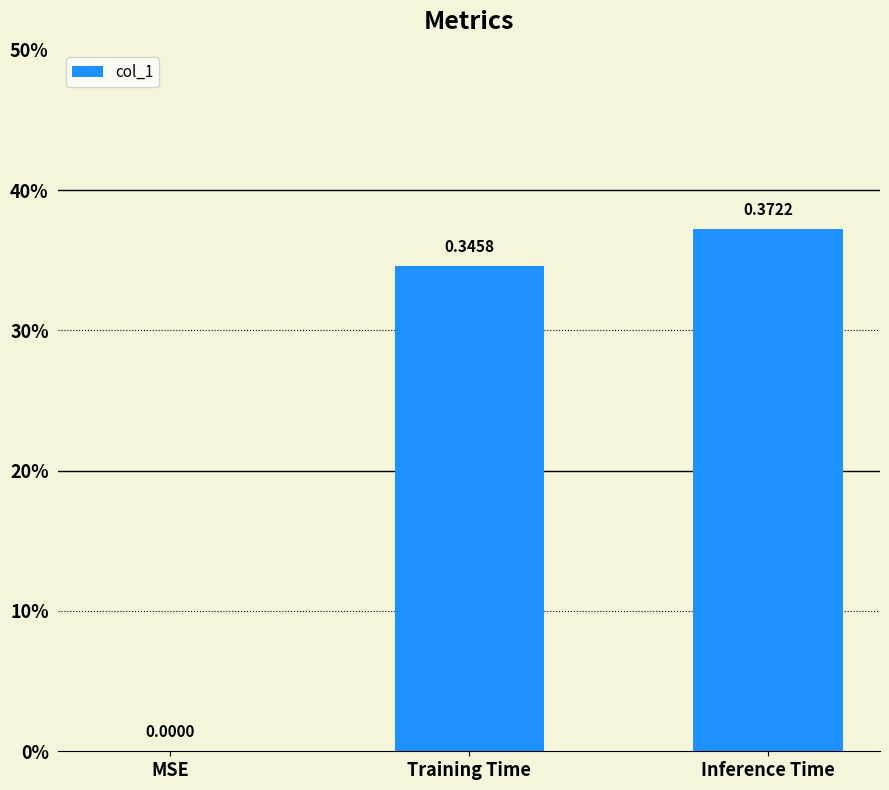

Are the bars horizontal?

No